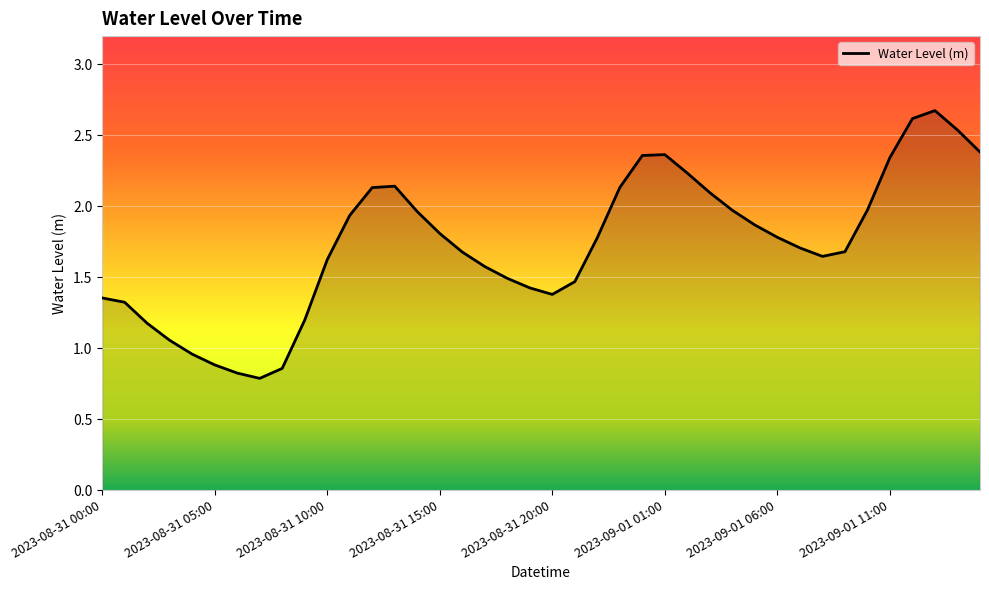

What is the average value?

1.7